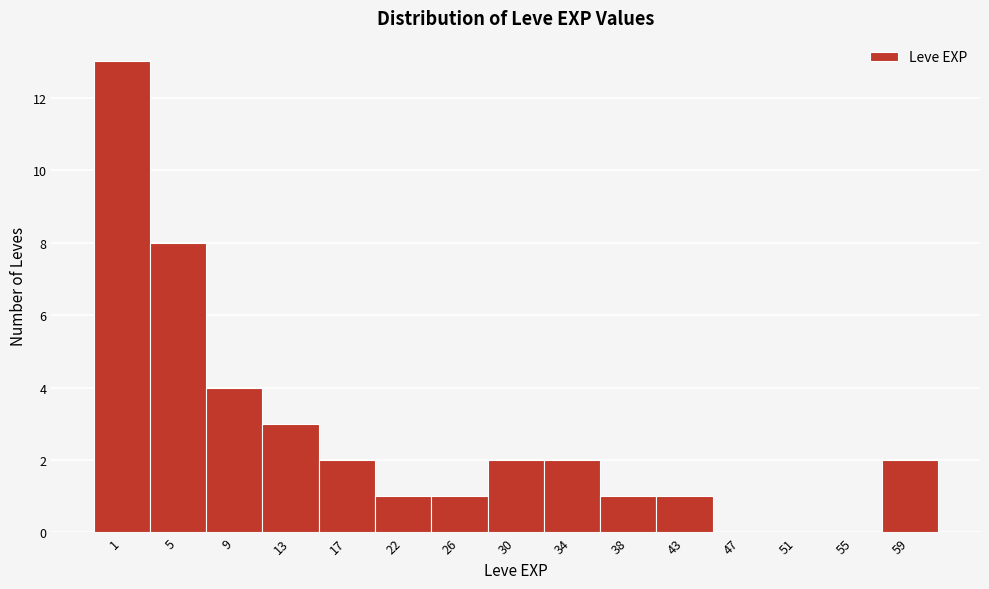

Reading left to right, extract all data points from this chart.

1=13	5=8	9=4	13=3	17=2	22=1	26=1	30=2	34=2	38=1	43=1	47=0	51=0	55=0	59=2